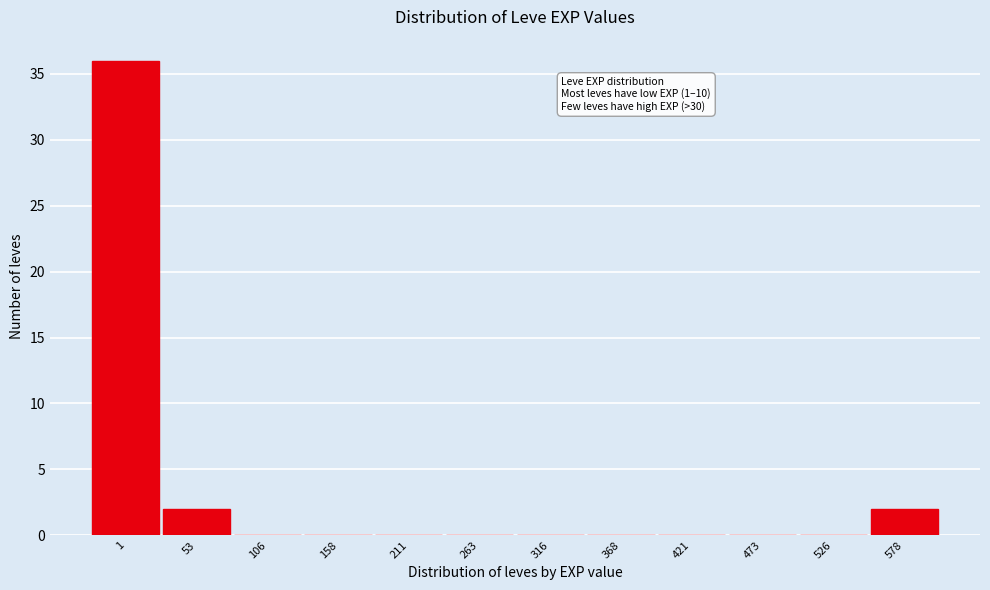

Reading left to right, list all the values displayed in this chart.

1=36	53=2	106=0	158=0	211=0	263=0	316=0	368=0	421=0	473=0	526=0	578=2